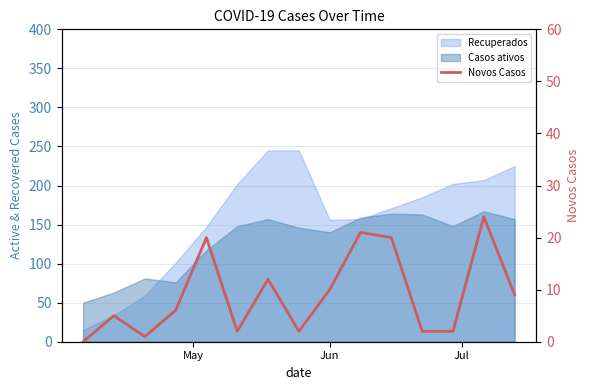

Which label corresponds to the smallest value in the chart?

May